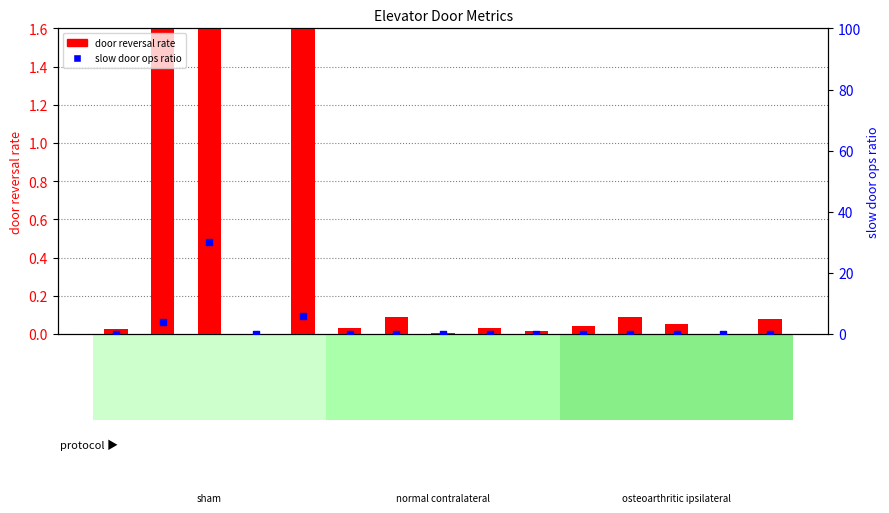

Is the value of slow door ops ratio at X4722 greater than the value of door reversal rate at KP455?

No